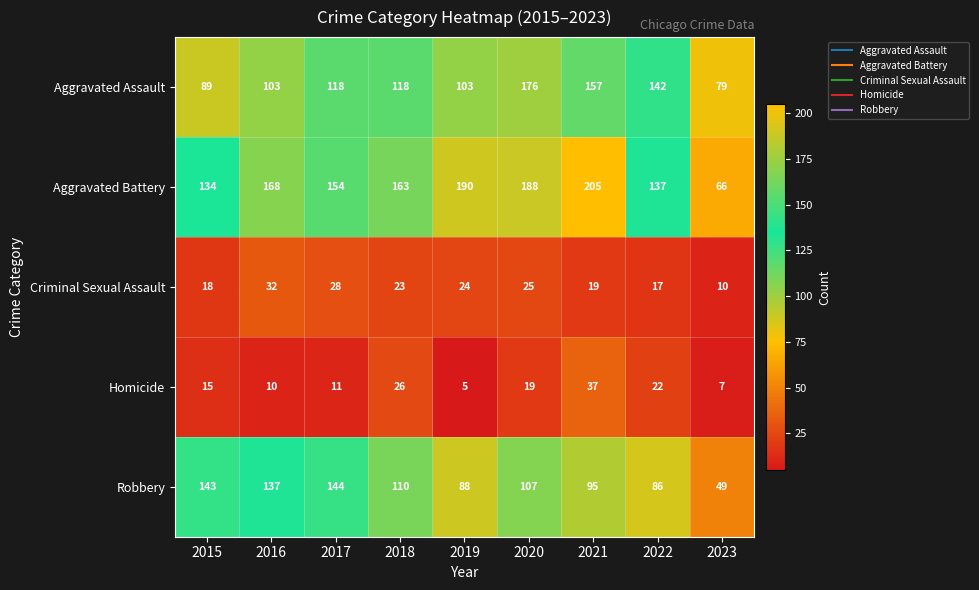

What is the average value of the Aggravated Battery series?

156